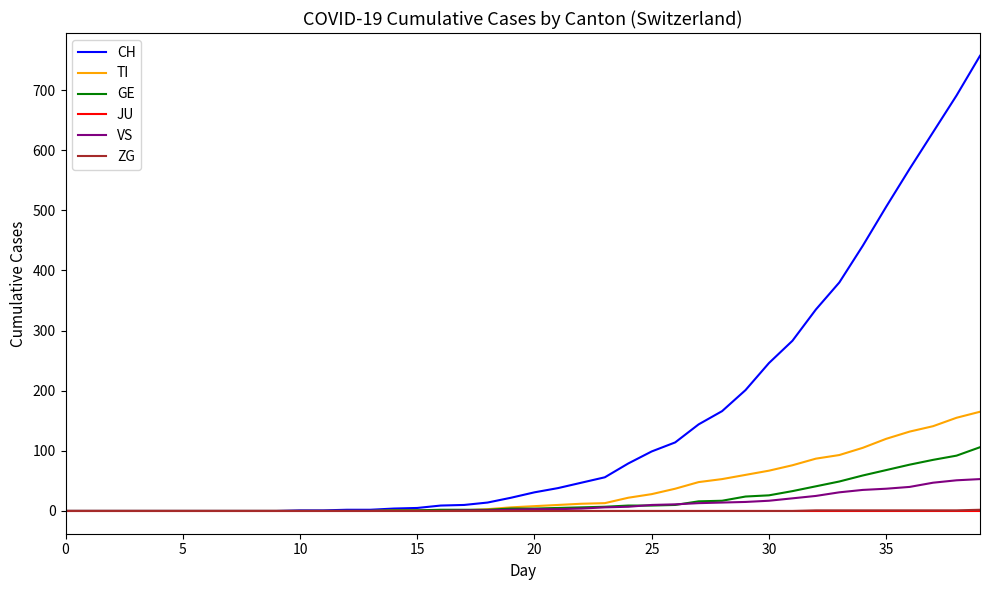

What is the maximum value for TI?

165